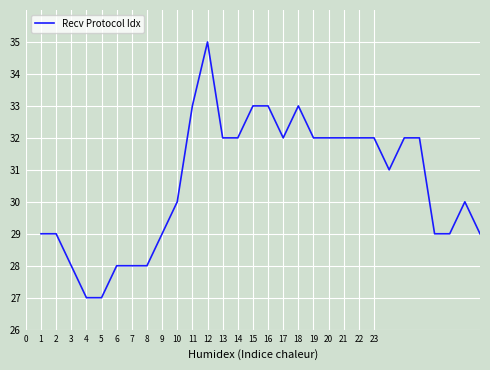

What is the maximum value shown in the chart?

35